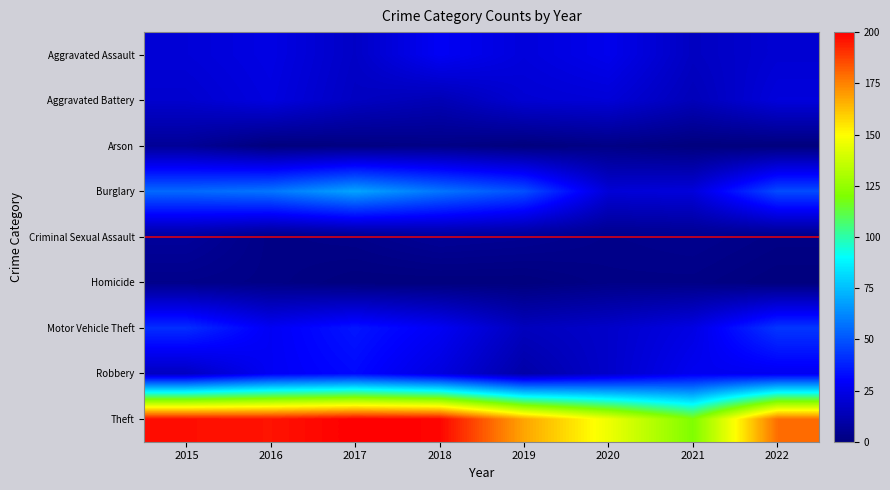

Which series changed the most between 2016 and 2020?

Theft